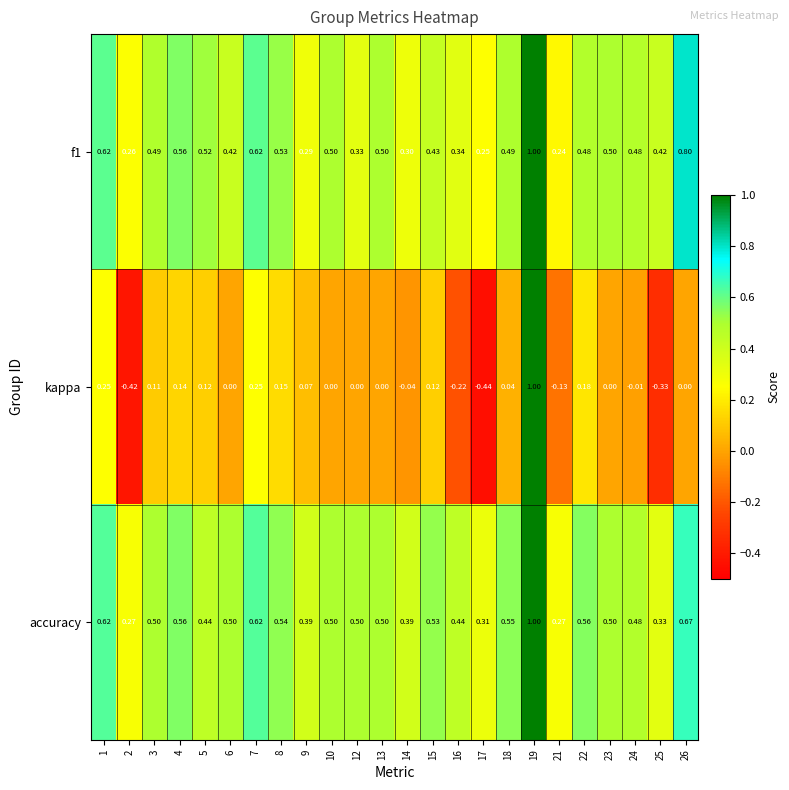

Which series changed the most between 5 and 13?

kappa